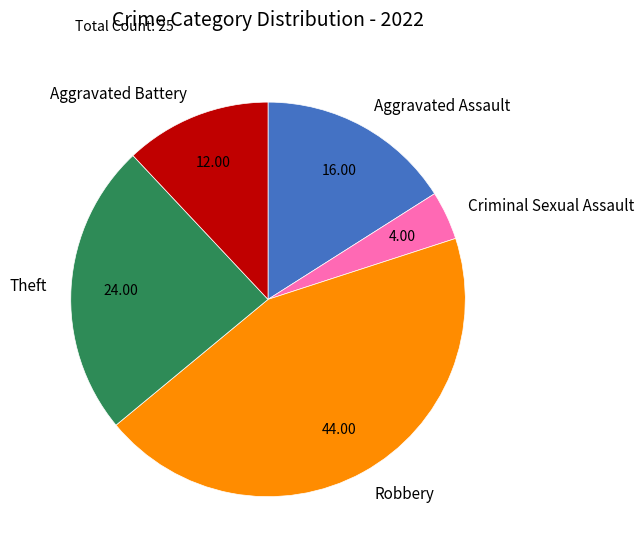

Does Robbery represent more than half of the total?

No